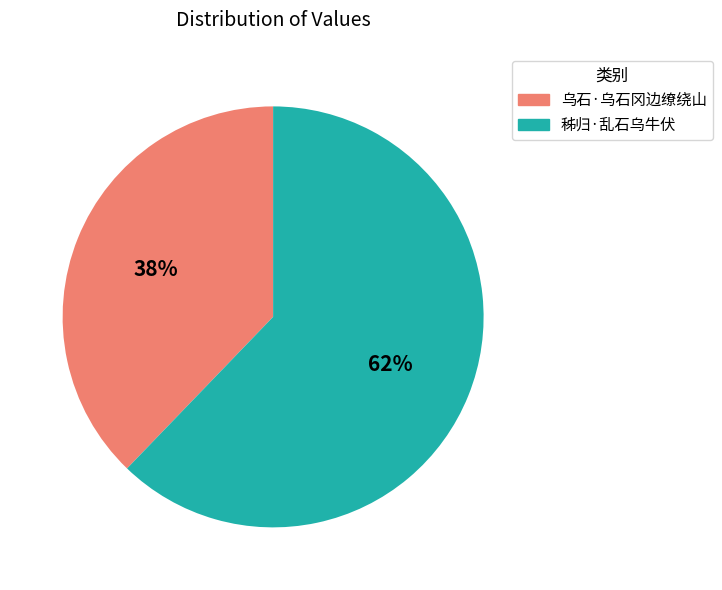

To the nearest percent, what is the average slice percentage?

50%